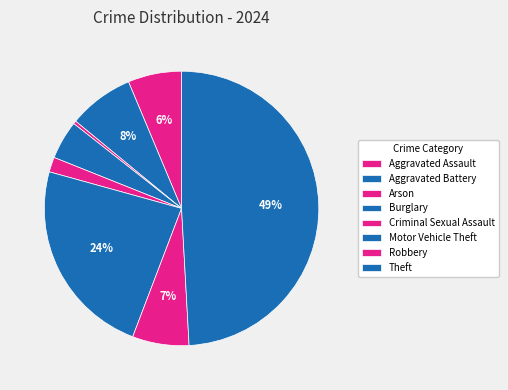

How much of the chart is everything except Robbery?

93.3%